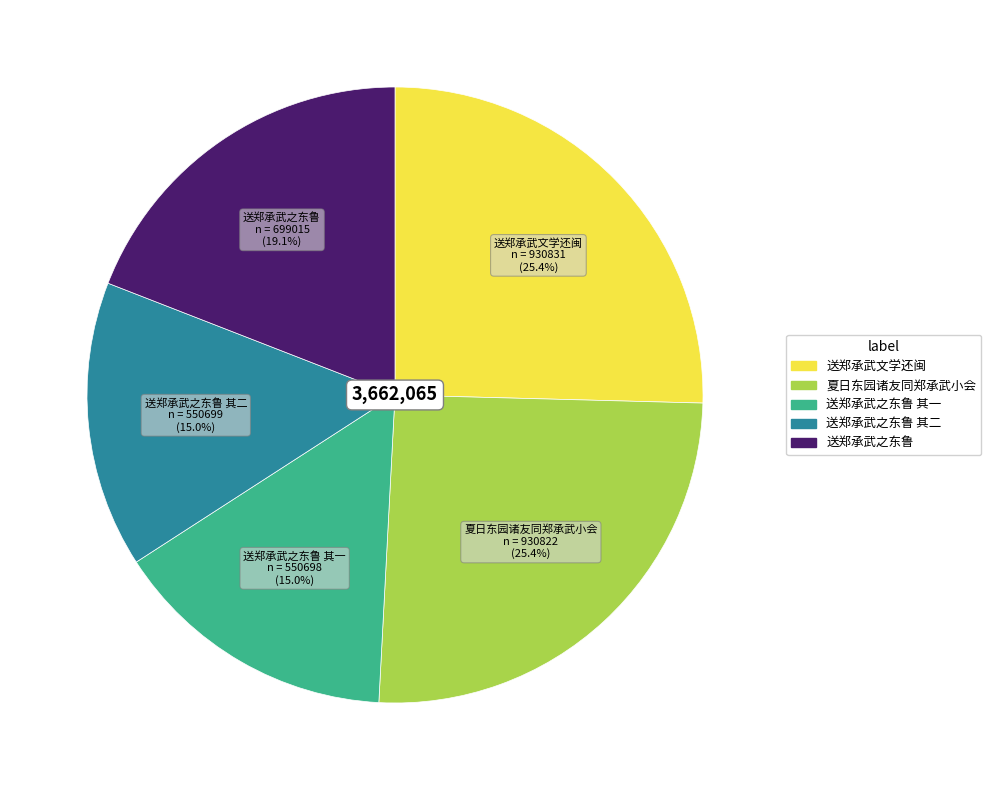

Is there any slice that represents more than half of the pie?

No